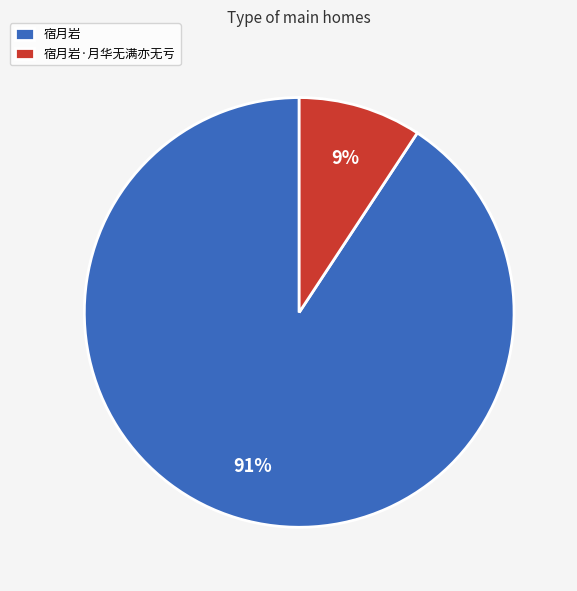

What percentage is the 宿月岩 slice, to the nearest percent?

91%